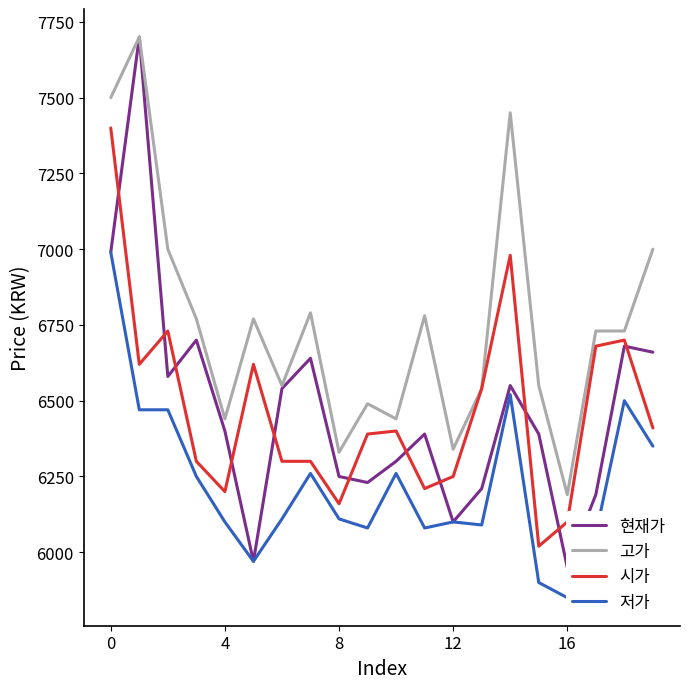

What is the difference between the 저가 values at 11 and 12?

20